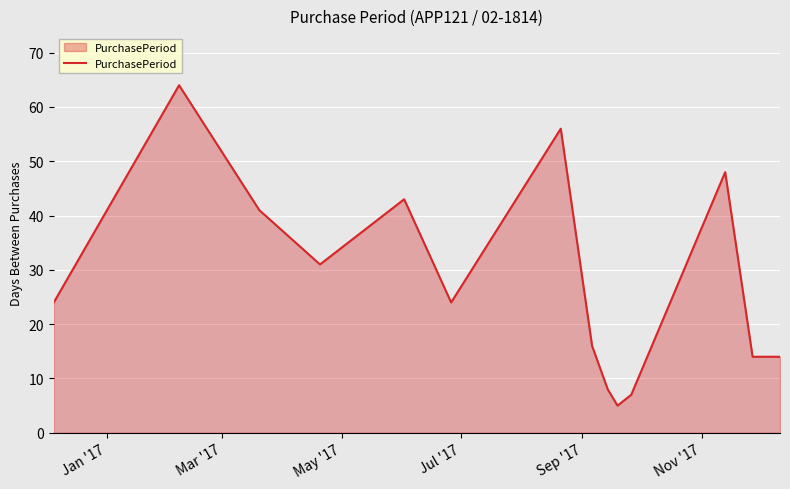

What is the difference between the maximum and minimum values?

59